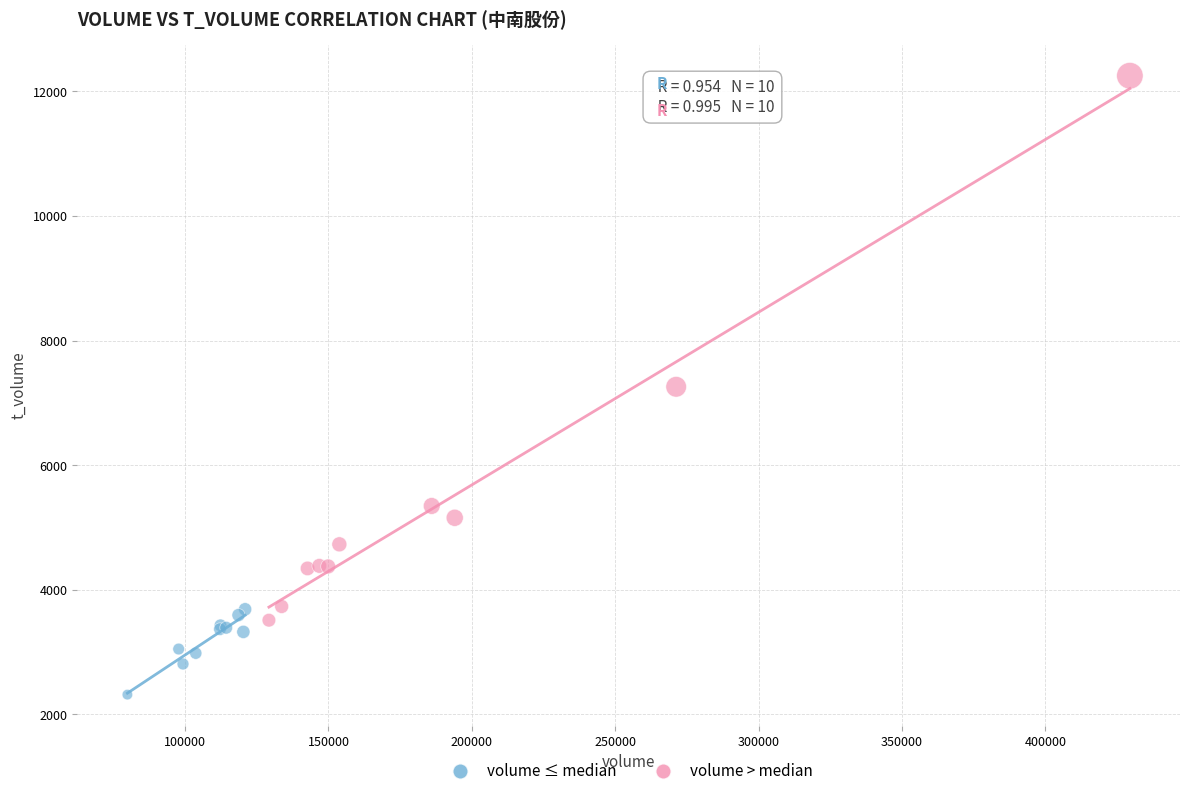

Which series has the largest Y range (max minus min)?

volume > median